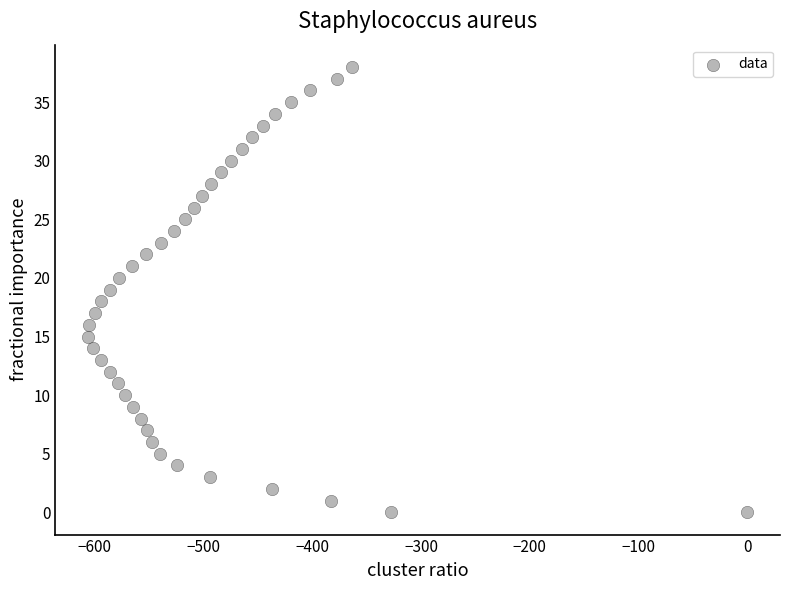

What is the range of Y values (max minus min)?

38